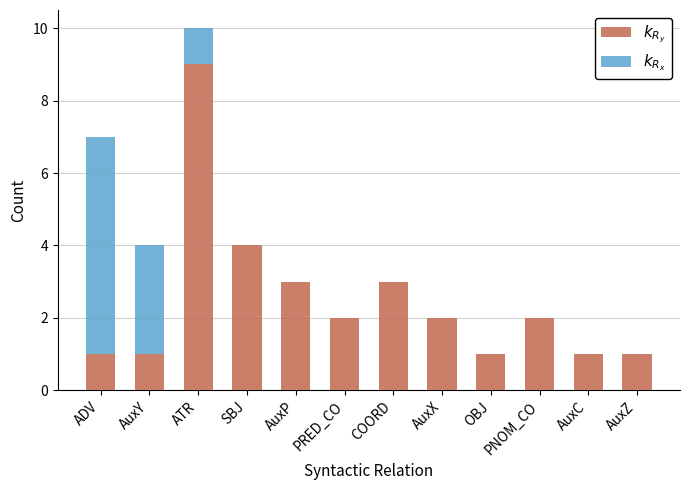

At which category is the sum across all series the highest?

ATR